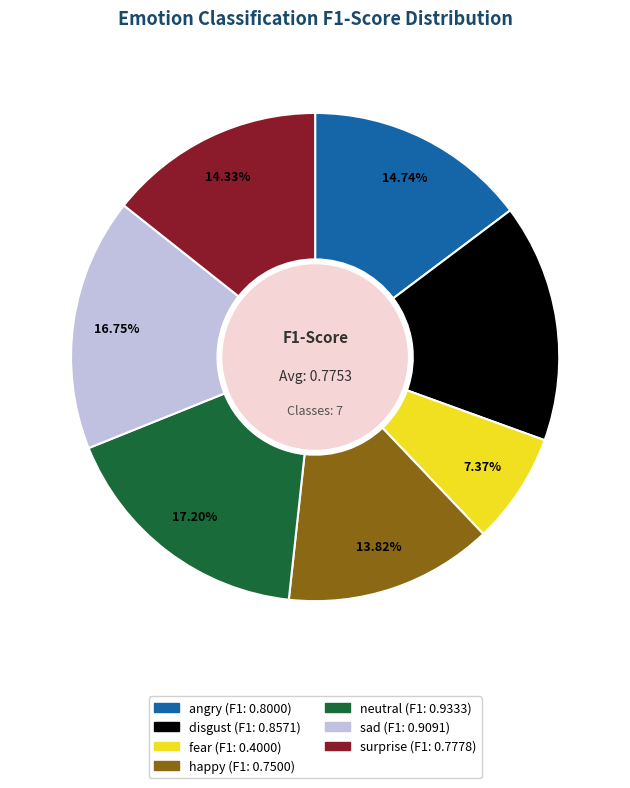

Is it true that angry is 15% of the pie?

True